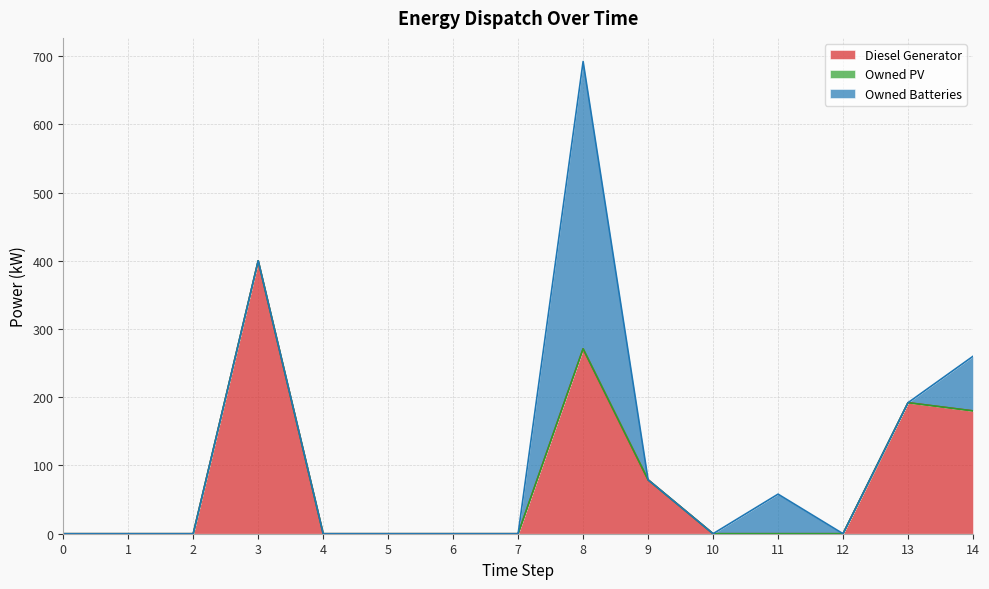

Does the chart display data point markers on the line(s)?

No